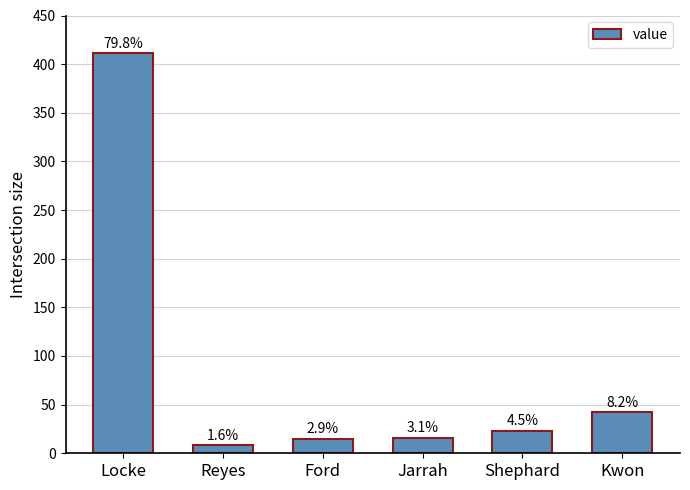

How many bars are there in total?

6